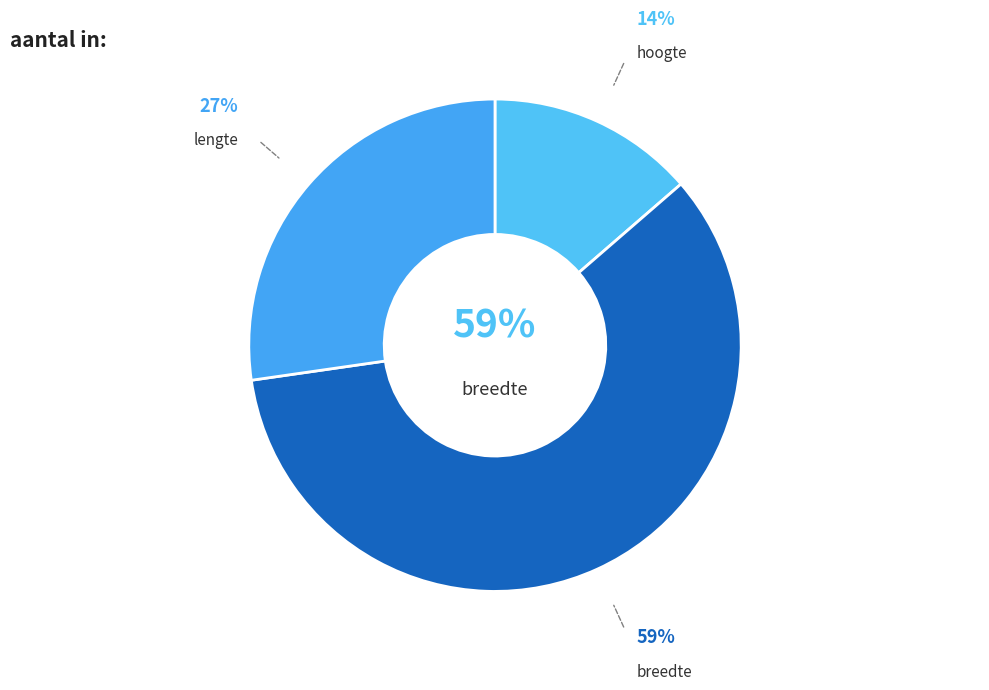

To the nearest percent, what is the difference between the hoogte and breedte slice percentages?

45%